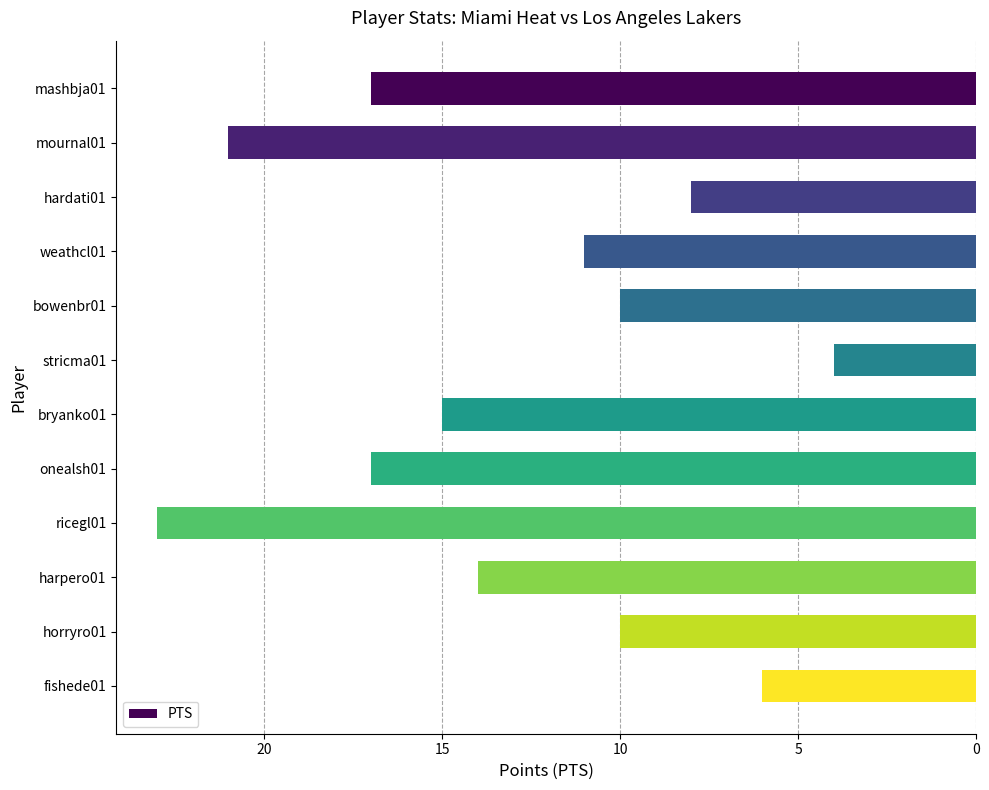

How many bars are there in total?

12